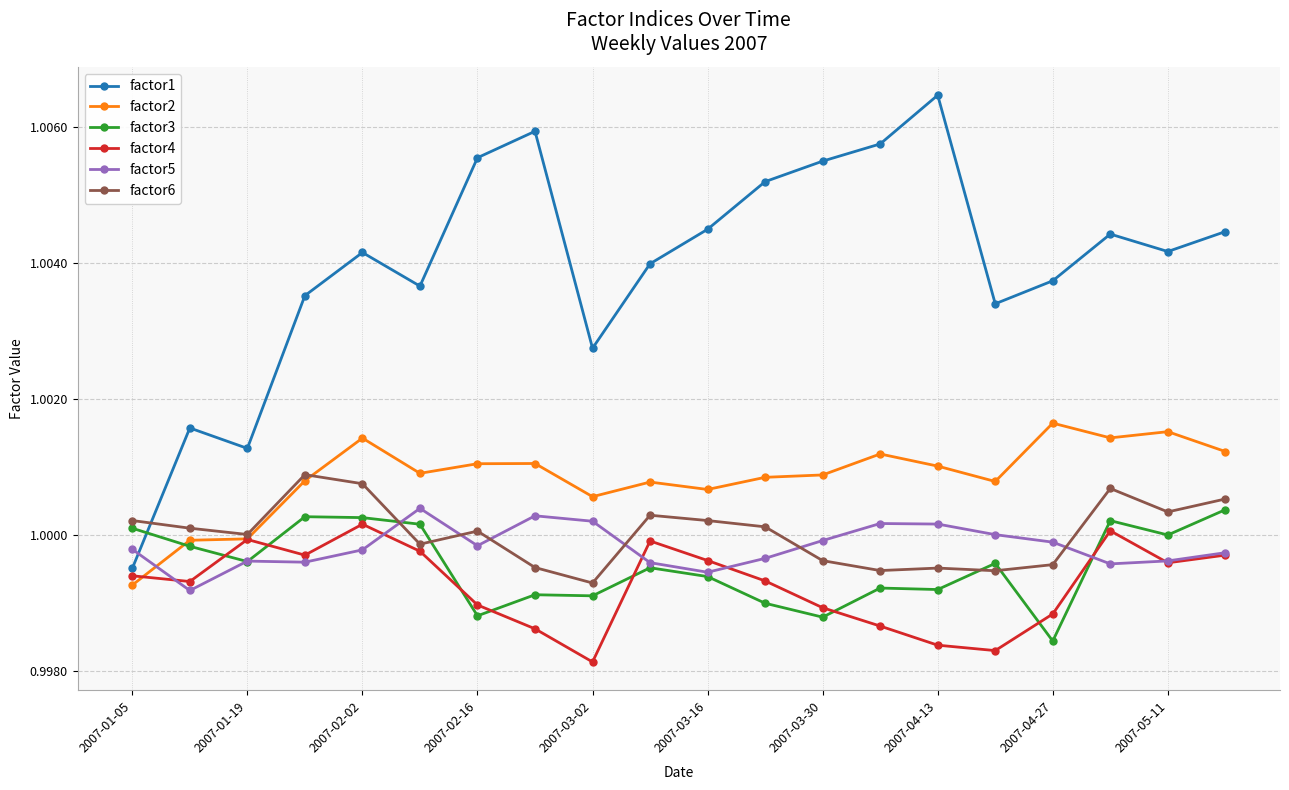

Which series has the largest total across all categories?

factor1